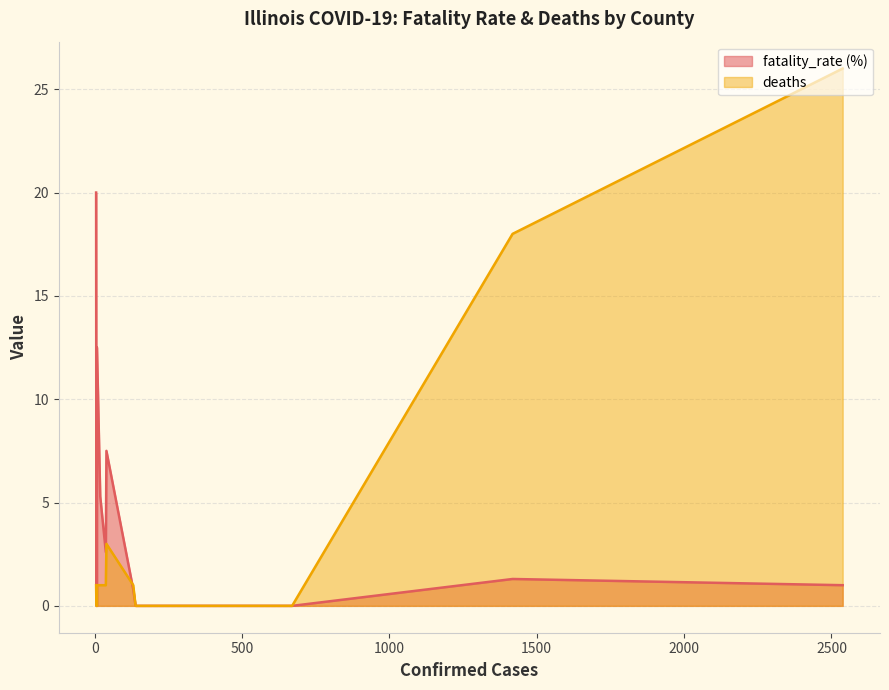

How many series are shown in this chart?

2